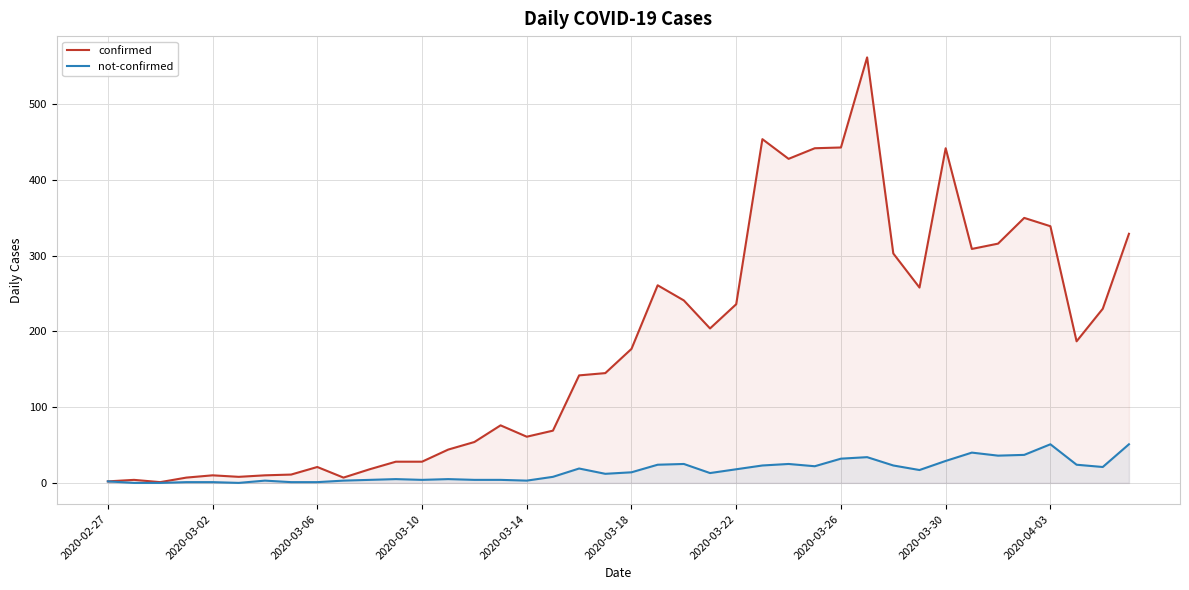

What is the difference between the highest and lowest values at 2020-03-18?

163